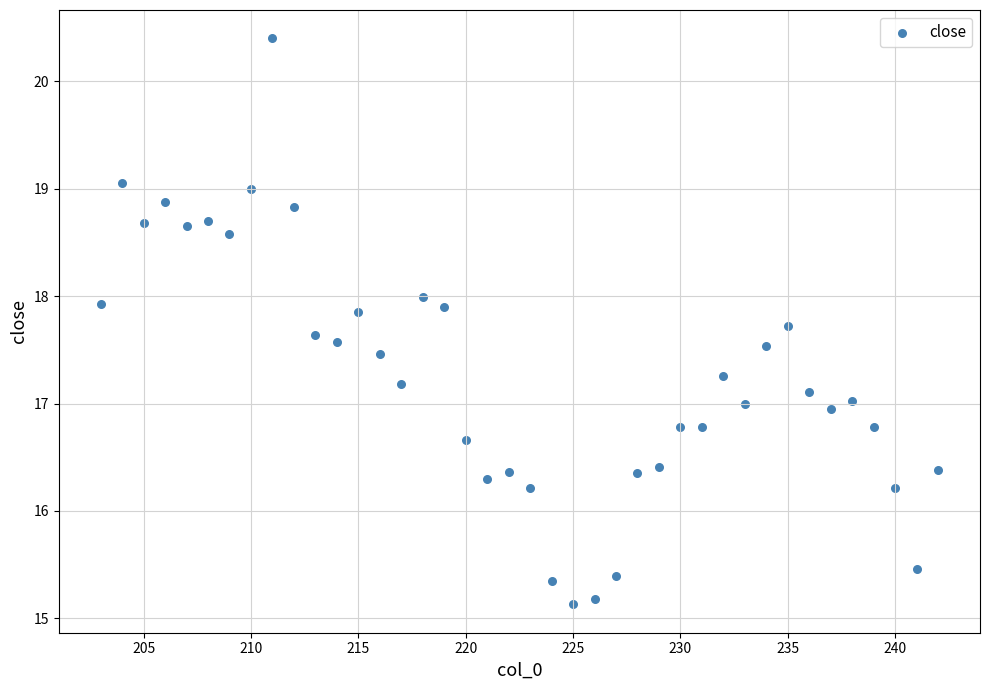

What is the range of Y values (max minus min)?

5.3